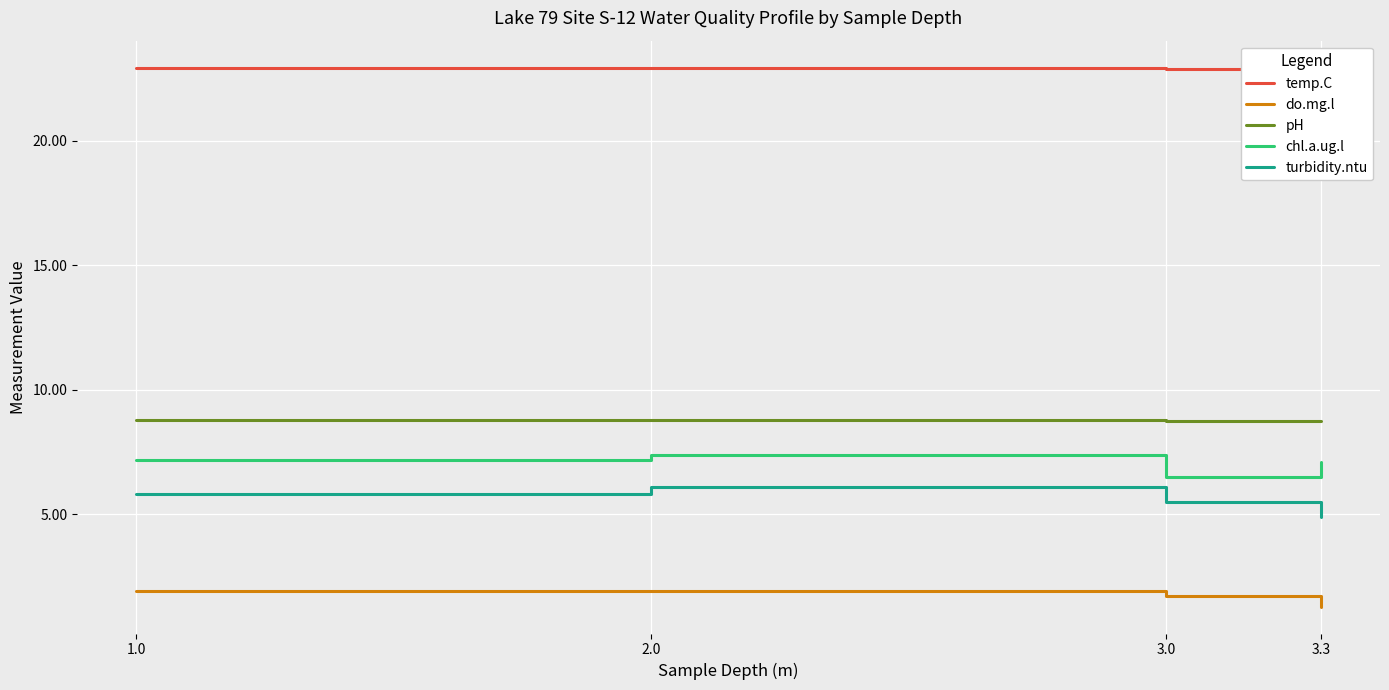

Reading left to right, list all the values displayed in this chart.

temp.C: 22.9	22.9	22.9	22.8
do.mg.l: 1.9	1.9	1.7	1.3
pH: 8.8	8.8	8.8	8.7
chl.a.ug.l: 7.2	7.4	6.5	7.1
turbidity.ntu: 5.8	6.1	5.5	4.9